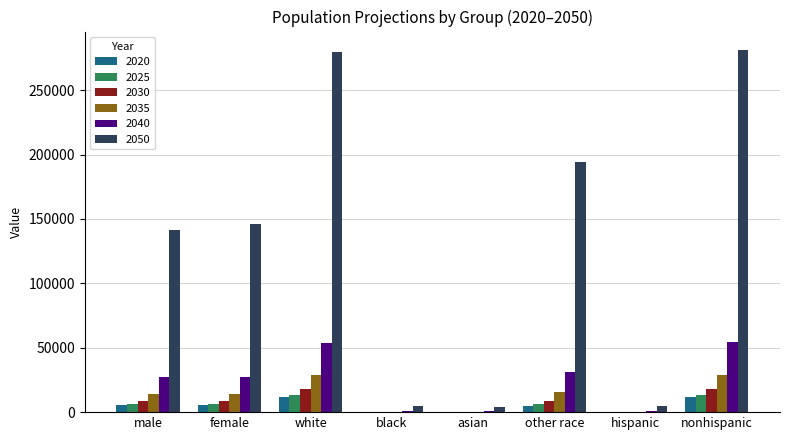

Are the bars horizontal?

No